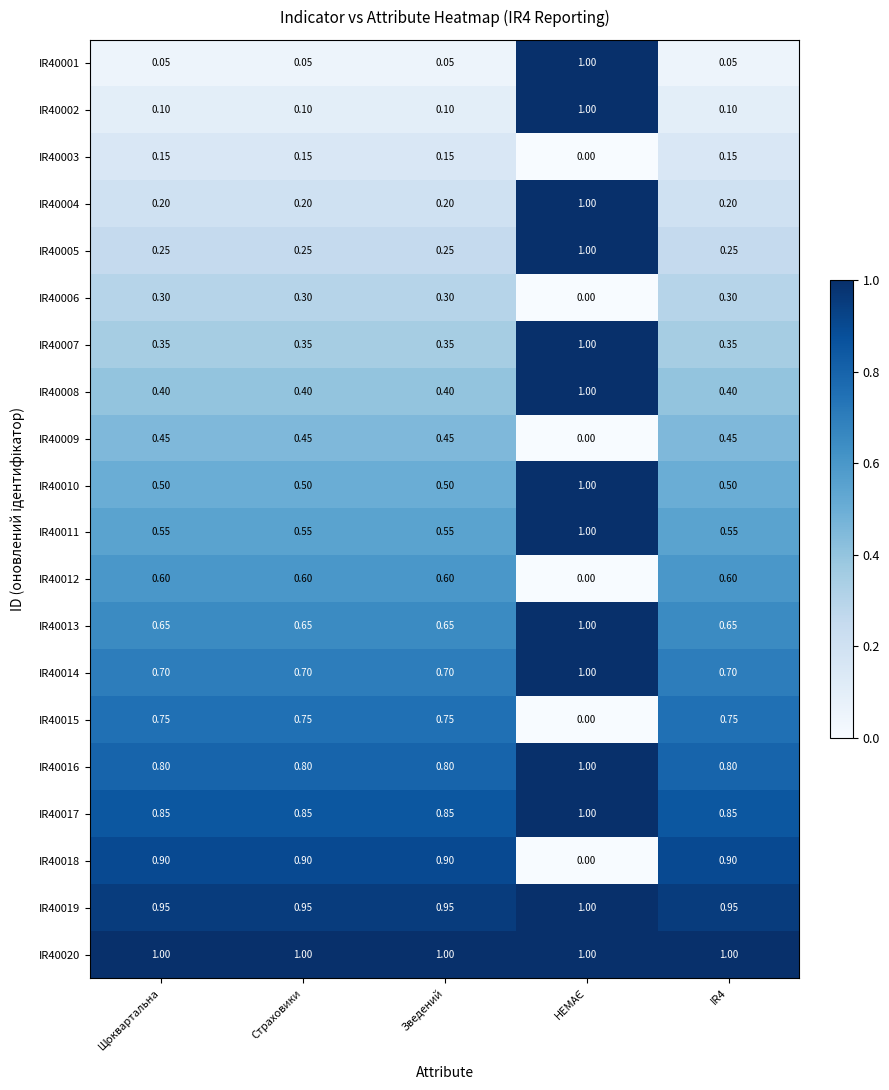

Is the value of IR40005 at Страховики greater than the value of IR40008 at Страховики?

No